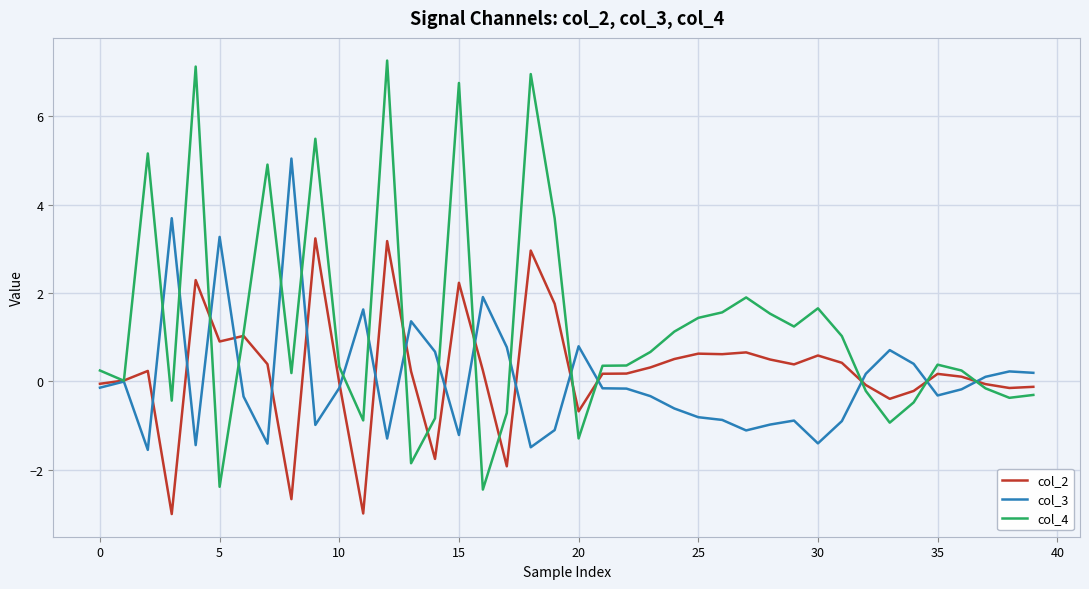

Rank the series by their maximum value, from lowest to highest.

col_2, col_3, col_4